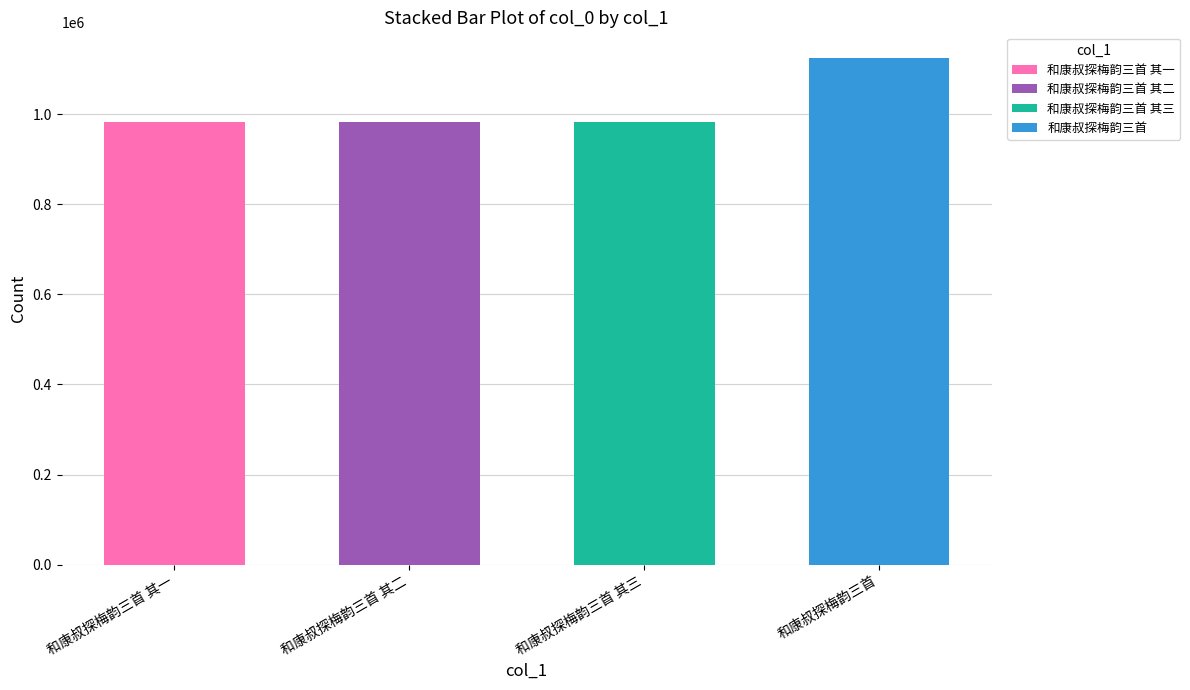

What is the total value across all series at 和康叔探梅韵三首 其三?

983532